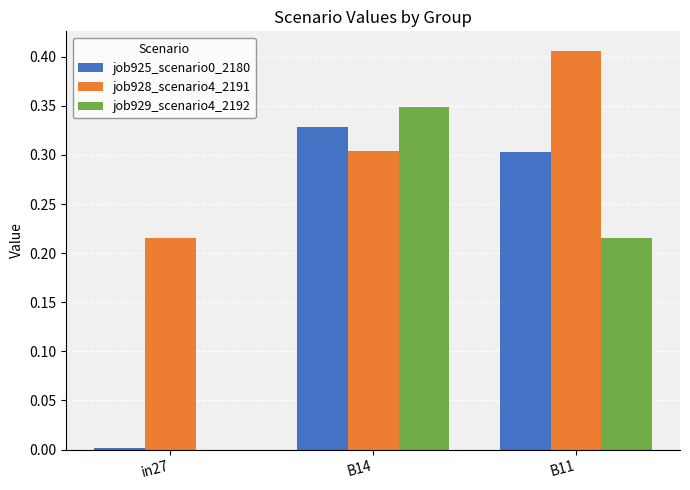

True or false: job925_scenario0_2180 has a value of 0.3 at B11.

True